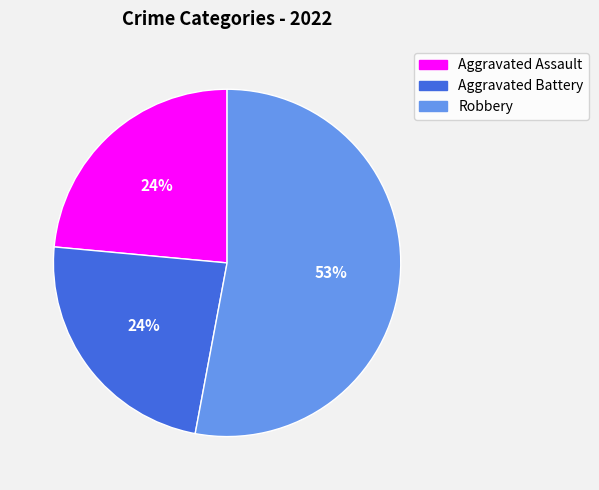

Is there any slice that represents more than half of the pie?

Yes